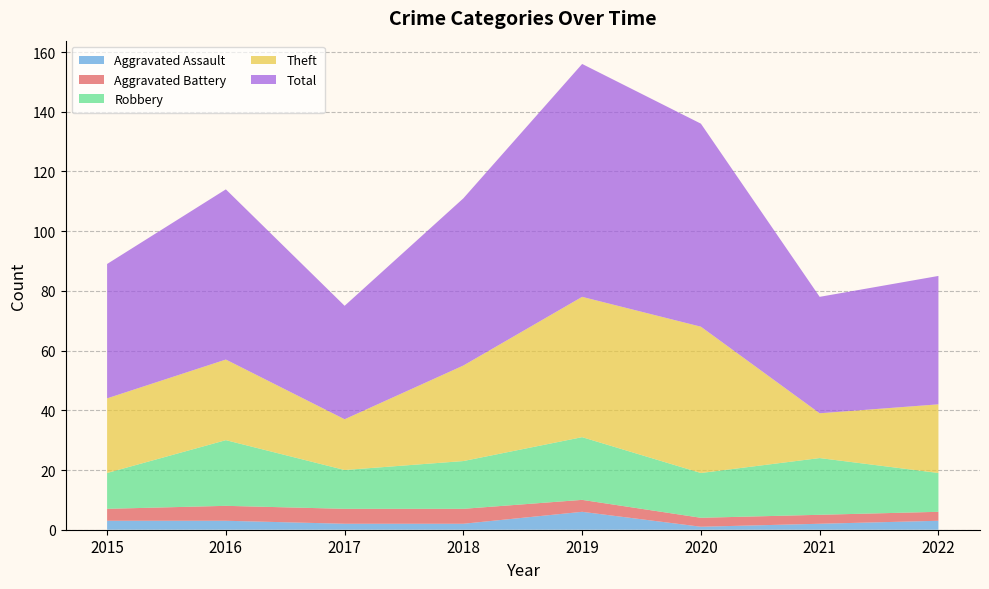

Reading left to right, transcribe all the data shown in this chart.

Aggravated Assault: 3	3	2	2	6	1	2	3
Aggravated Battery: 4	5	5	5	4	3	3	3
Robbery: 12	22	13	16	21	15	19	13
Theft: 25	27	17	32	47	49	15	23
Total: 45	57	38	56	78	68	39	43